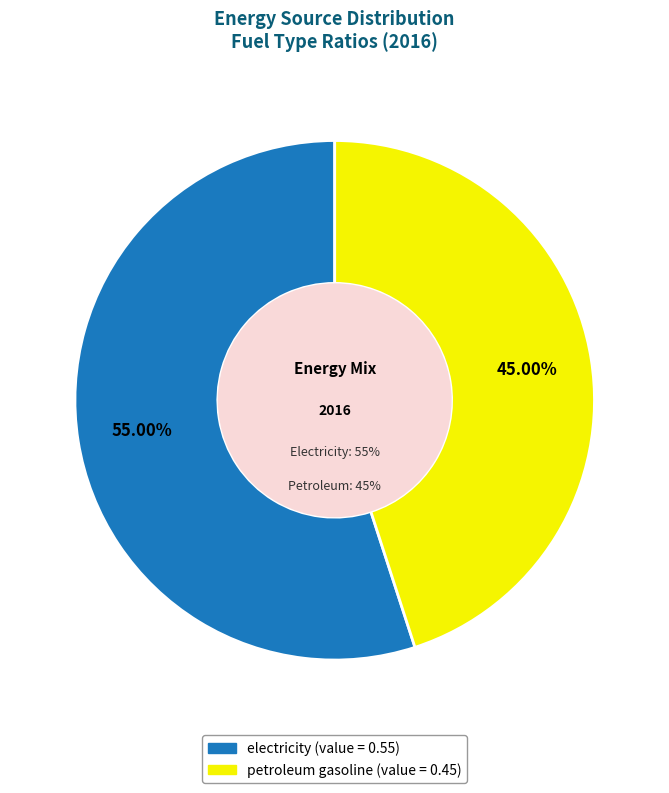

Do petroleum gasoline and electricity together represent more than half of the pie?

Yes